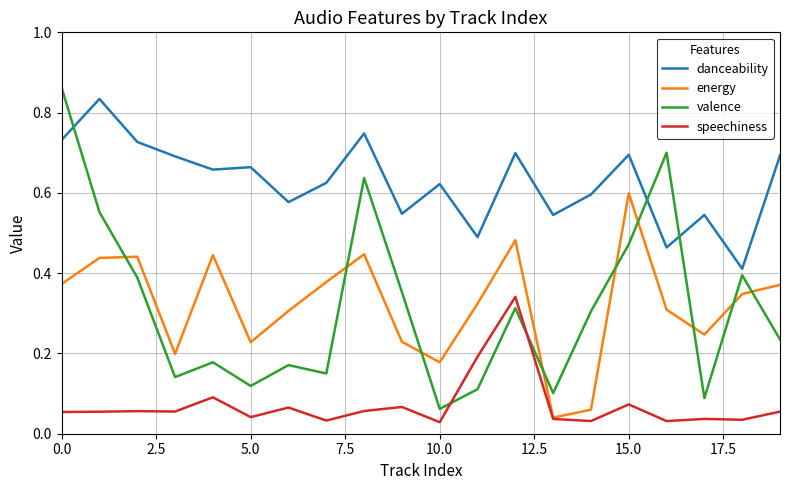

Which series has the largest range (max minus min)?

valence